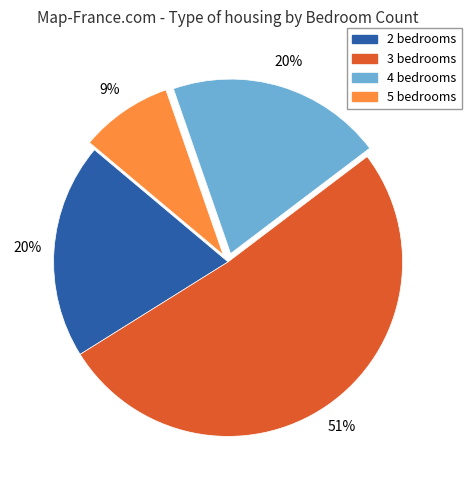

Which has a higher value, 5 bedrooms or 4 bedrooms?

4 bedrooms